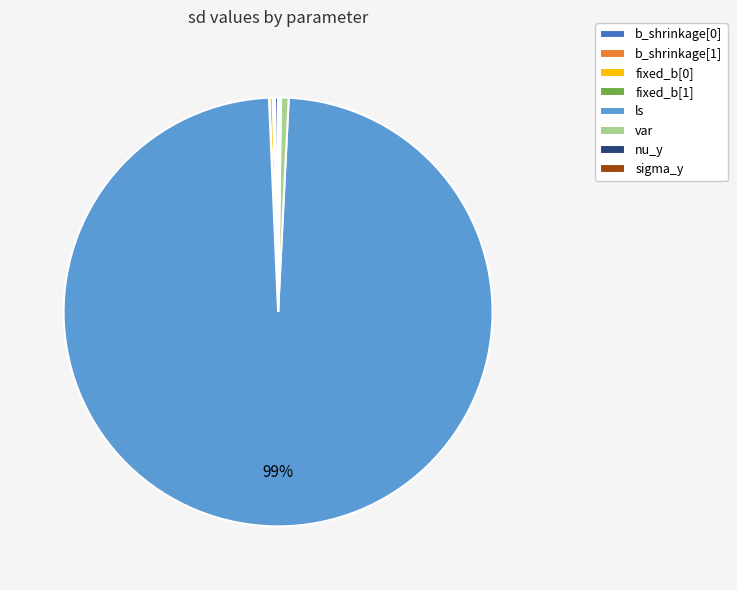

Is ls the majority of the pie?

Yes